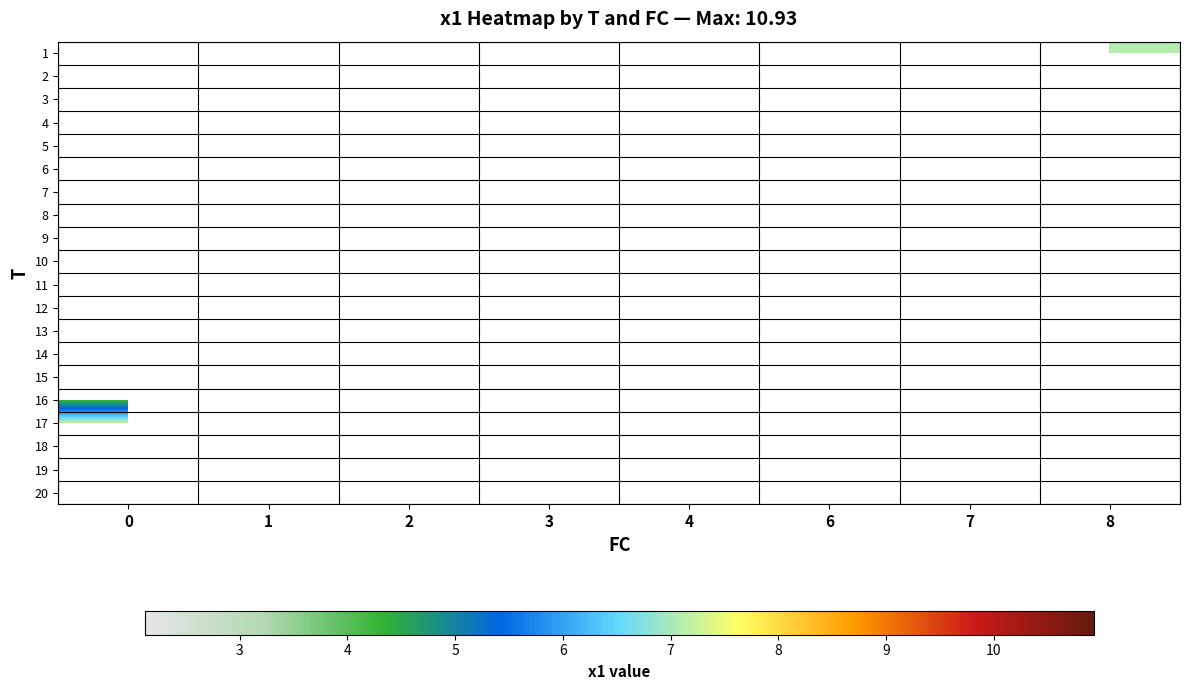

At 8, list the series in order from smallest to largest.

row_0, row_1, row_2, row_3, row_4, row_5, row_6, row_7, row_8, row_9, row_10, row_11, row_12, row_13, row_14, row_15, row_16, row_17, row_18, row_19